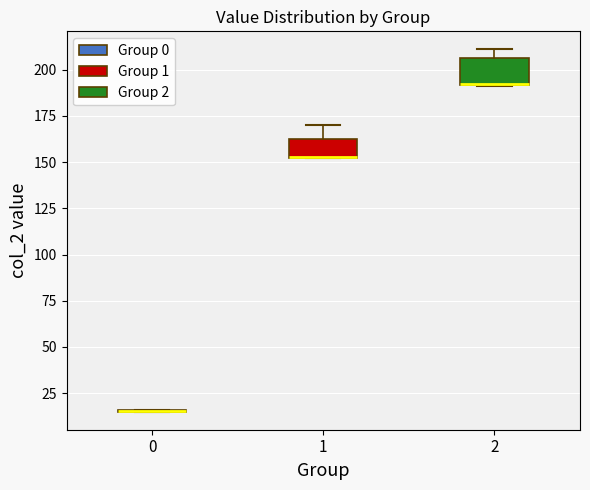

Reading left to right, read every box against the y-axis: the position of its median line, the range the box covers, and the ends of its whiskers. The values are not printed on the chart, so give them approximately, as read against the axis.

0: box collapsed to a line at 15, whiskers 15 to 15
1: median 155, box 150 to 165, whiskers 150 to 170
2: median 195 (drawn on the box's lower edge), box 190 to 205, whiskers 190 to 210